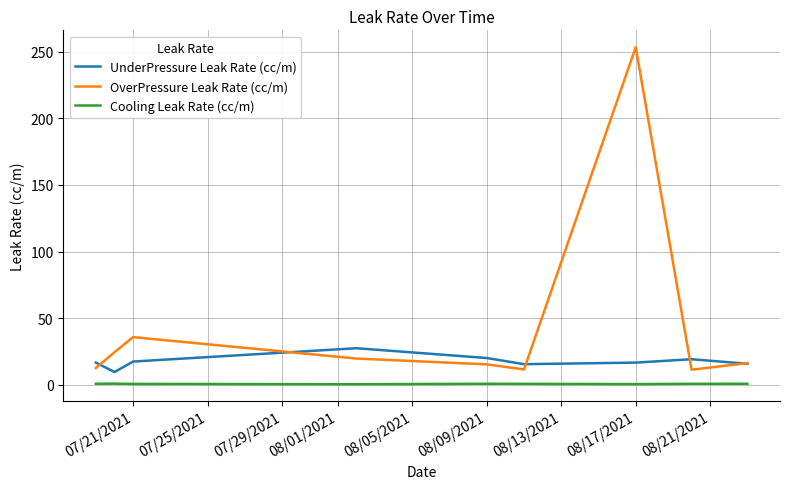

How many lines are shown in the chart?

3